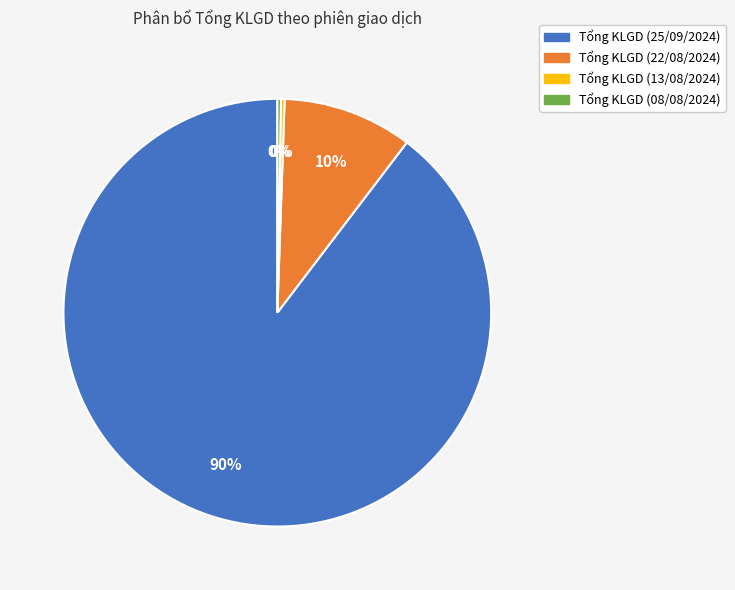

To the nearest percent, what is the average slice percentage?

25%